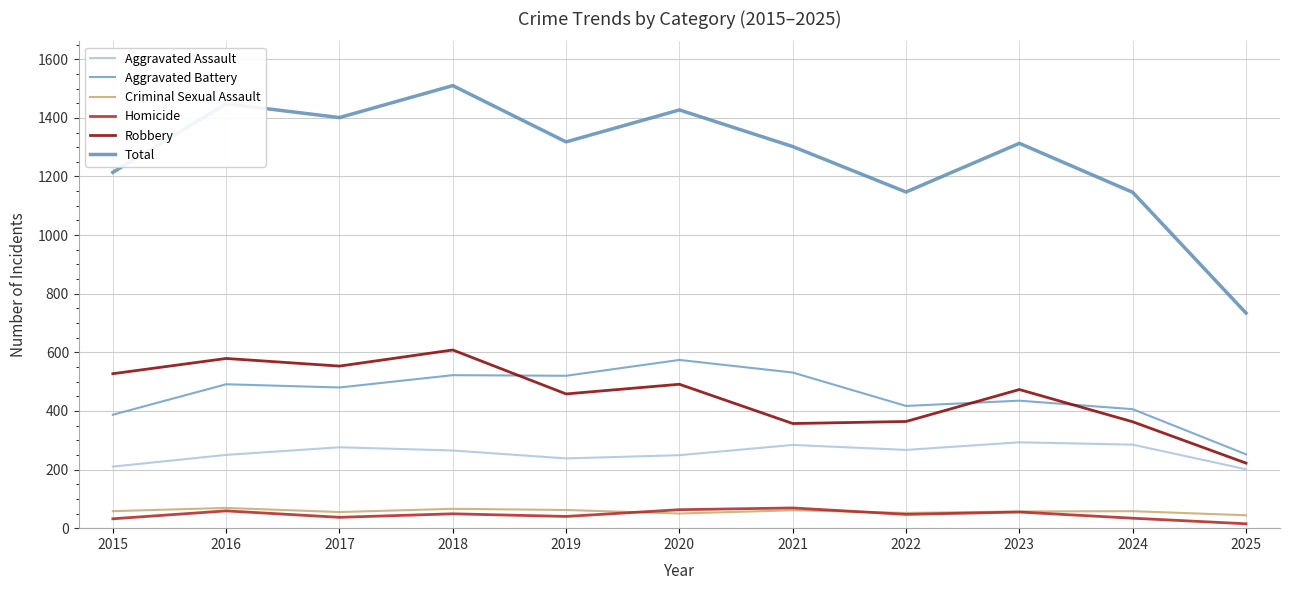

Rank the series at 2023 from highest to lowest value.

Total, Robbery, Aggravated Battery, Aggravated Assault, Criminal Sexual Assault, Homicide